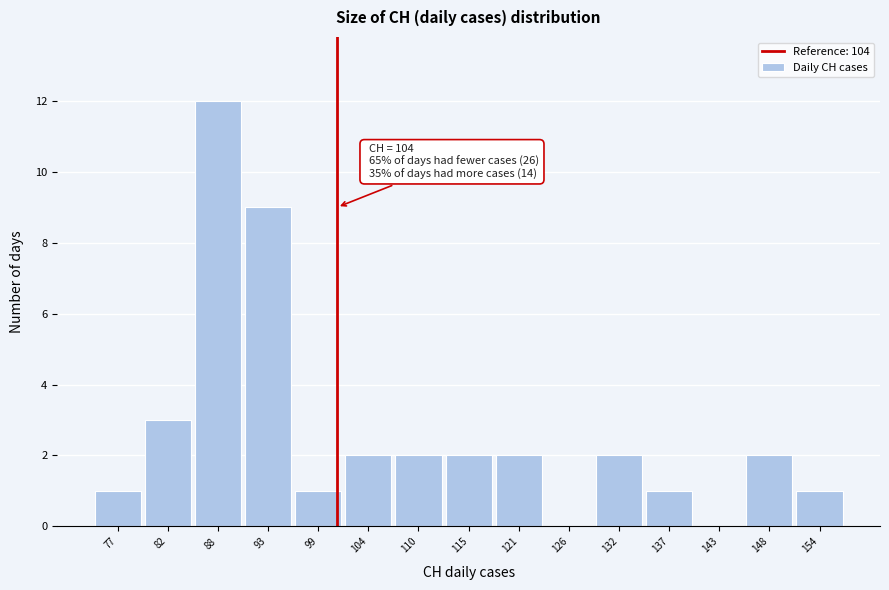

Reading right to left, list all the values displayed in this chart.

154=1	148=2	143=0	137=1	132=2	126=0	121=2	115=2	110=2	104=2	99=1	93=9	88=12	82=3	77=1